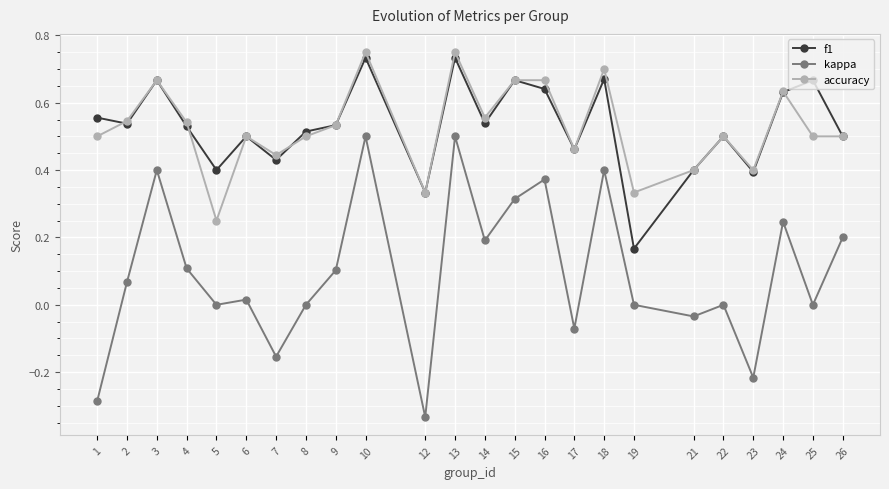

Is the value of f1 at 3 greater than the value of kappa at 3?

Yes